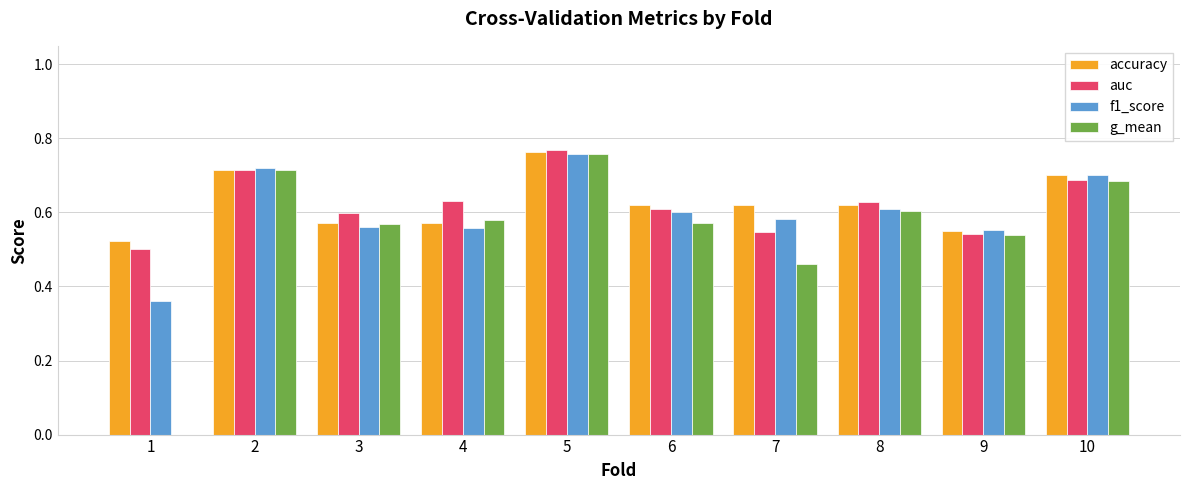

What is the total value across all series at 8?

2.5